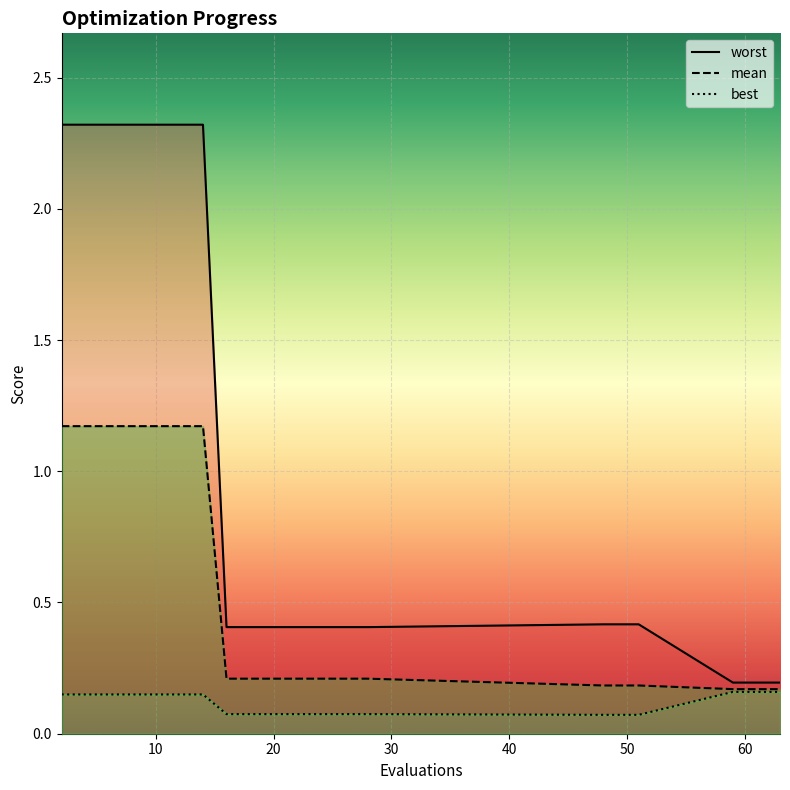

True or false: best and worst intersect in this chart.

False